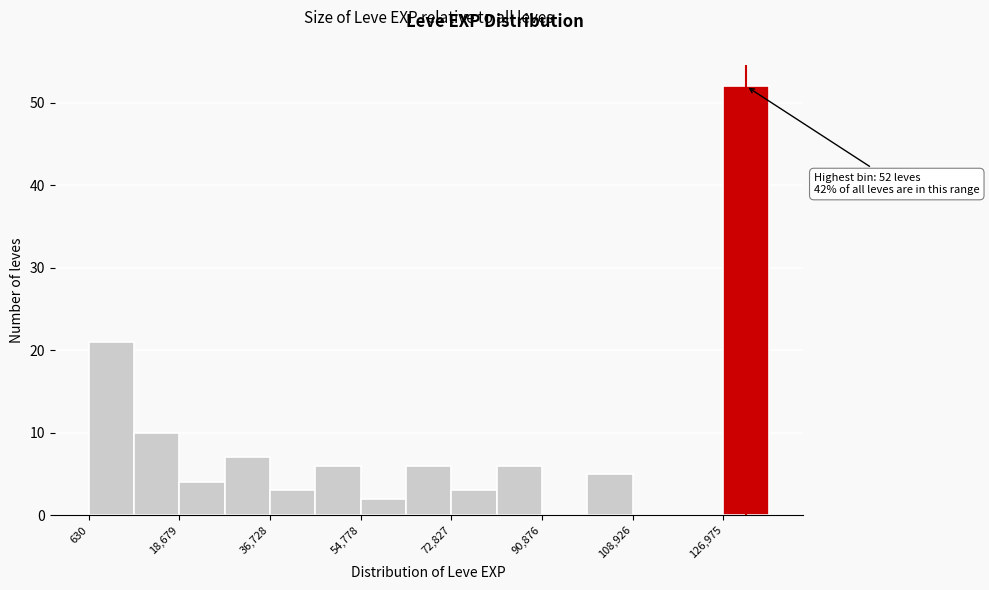

Which range on the x-axis has the tallest bar?

126000 to 136000